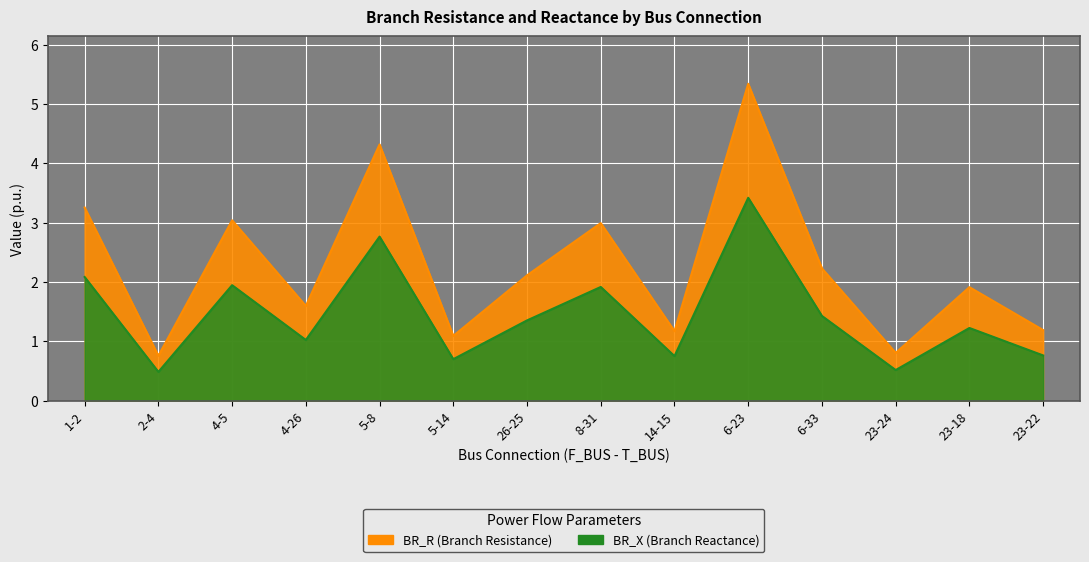

What is the label of the 1st point from the right?

23-22